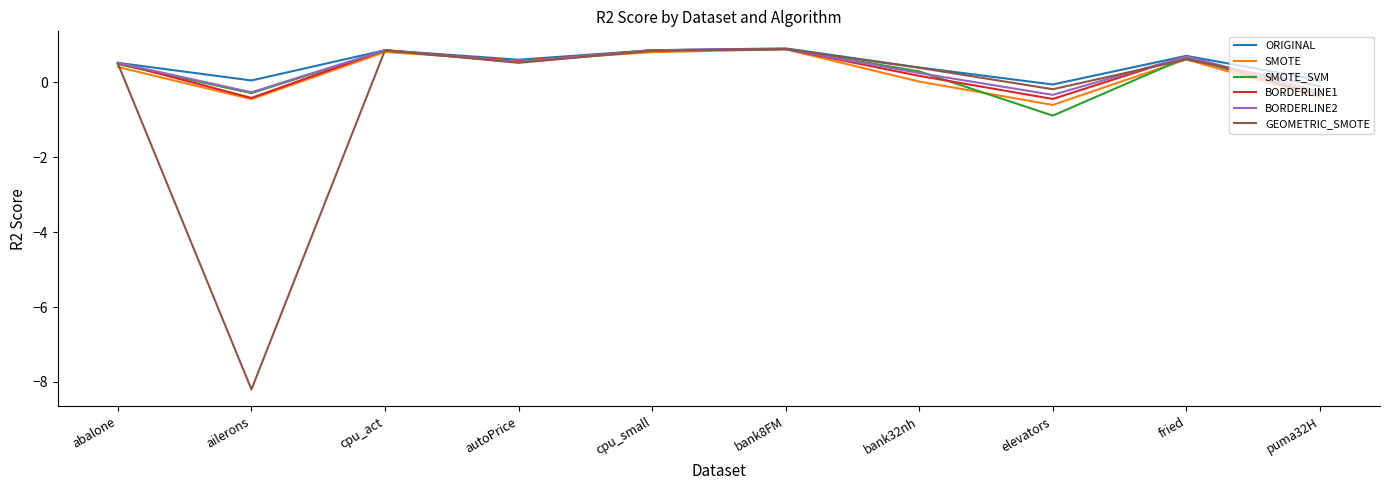

What is the smallest value displayed?

-8.2